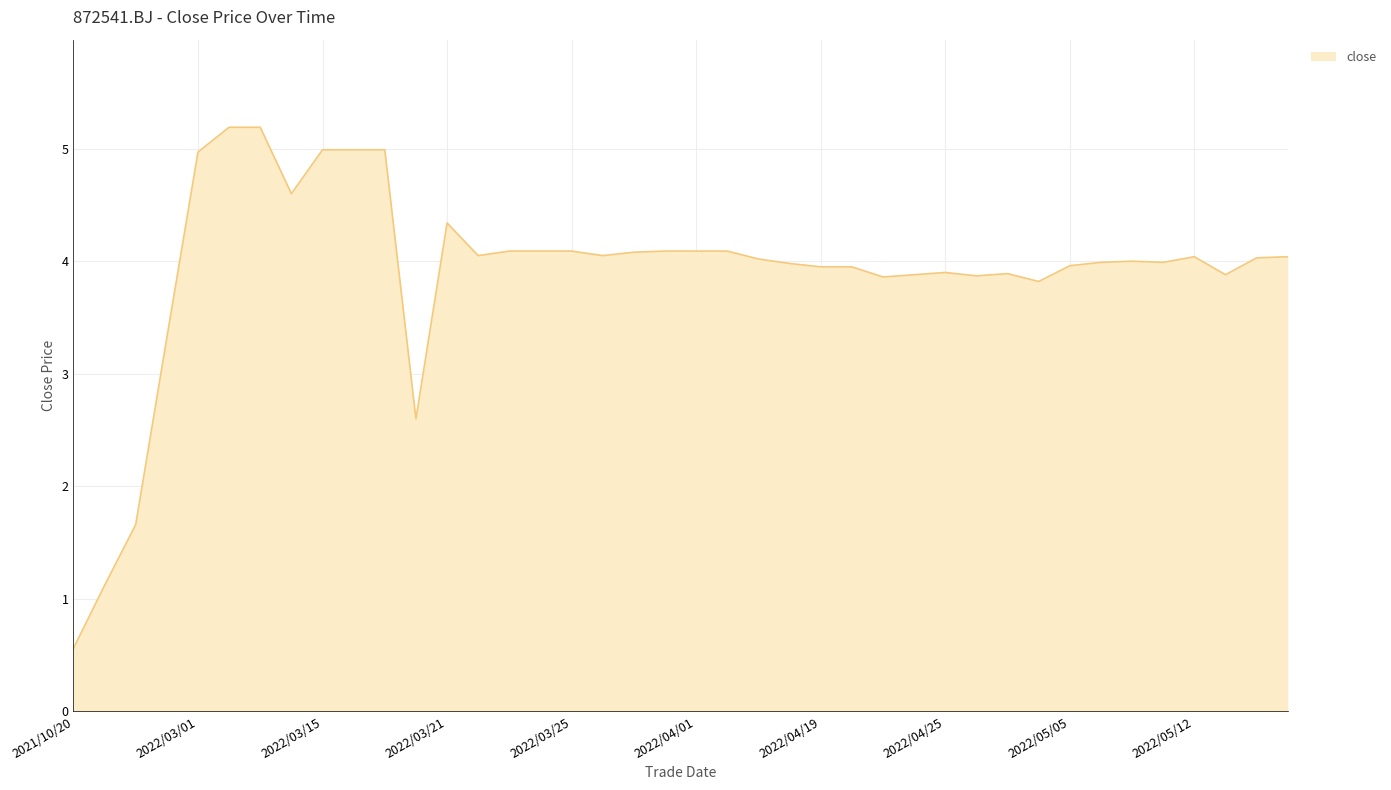

How many categories are shown in the chart?

40